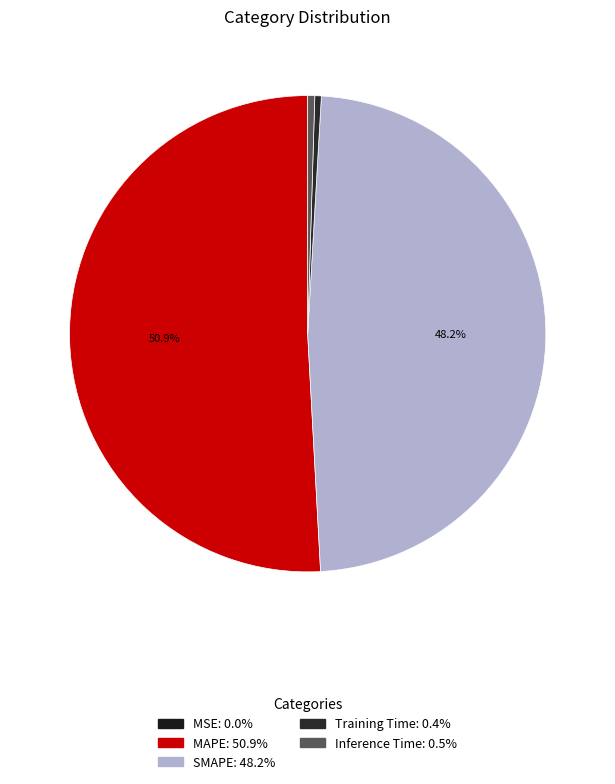

To the nearest percent, what is the difference between the Inference Time and SMAPE slice percentages?

48%